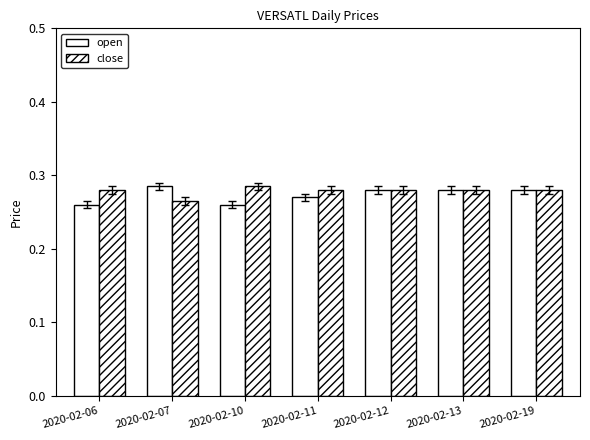

Reading left to right, what are all the values shown in this chart?

open: 0.3	0.3	0.3	0.3	0.3	0.3	0.3
close: 0.3	0.3	0.3	0.3	0.3	0.3	0.3